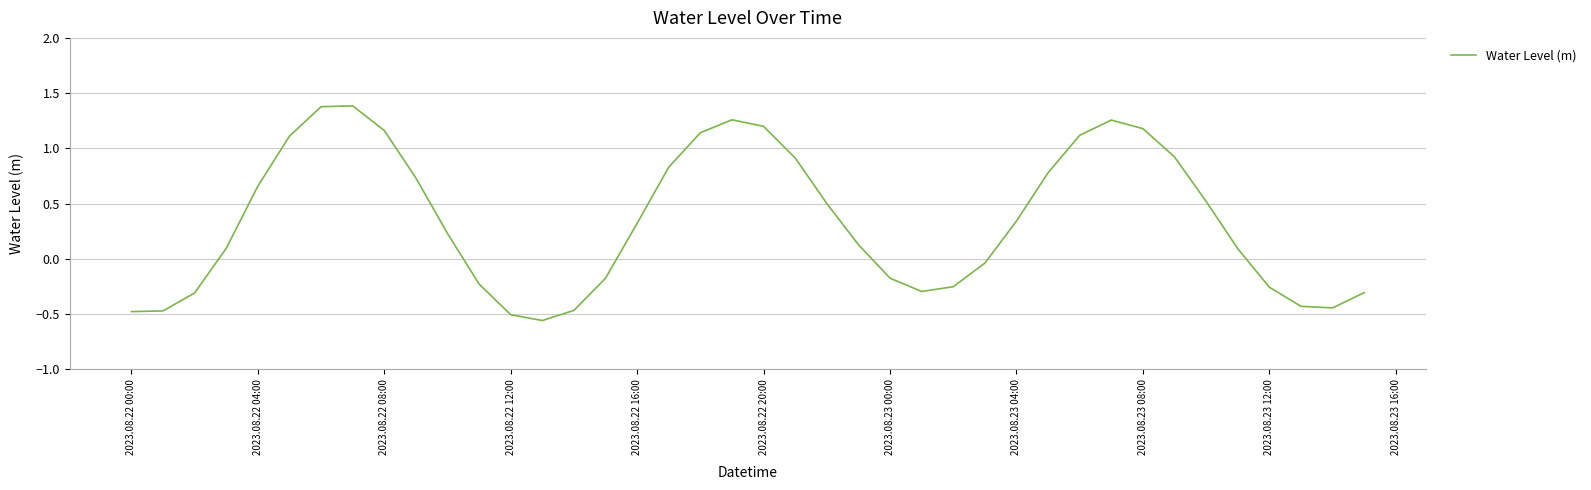

What is the greatest value displayed?

1.4